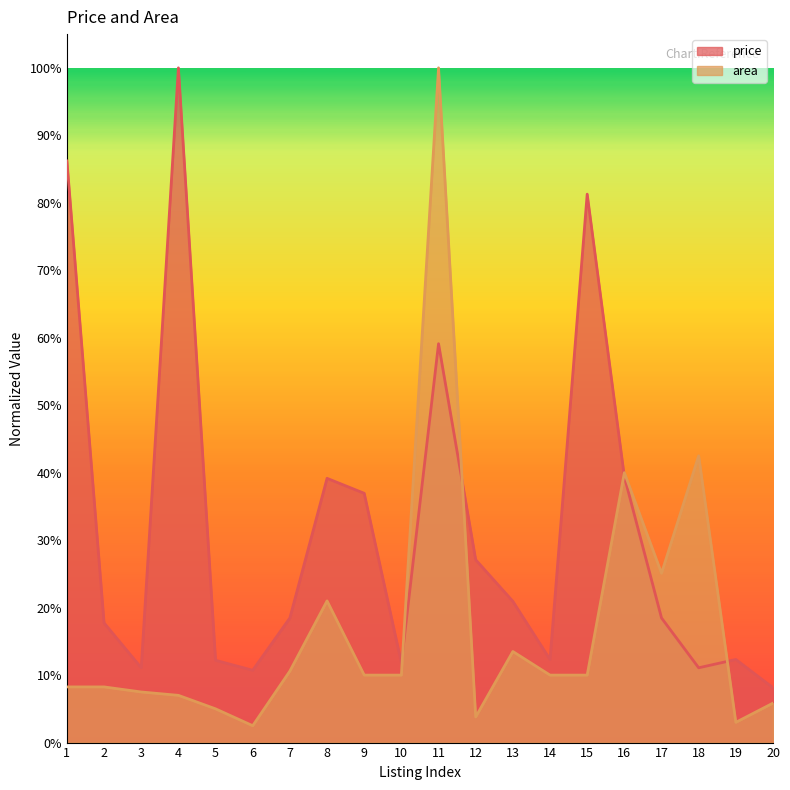

Which series has the largest range (max minus min)?

area